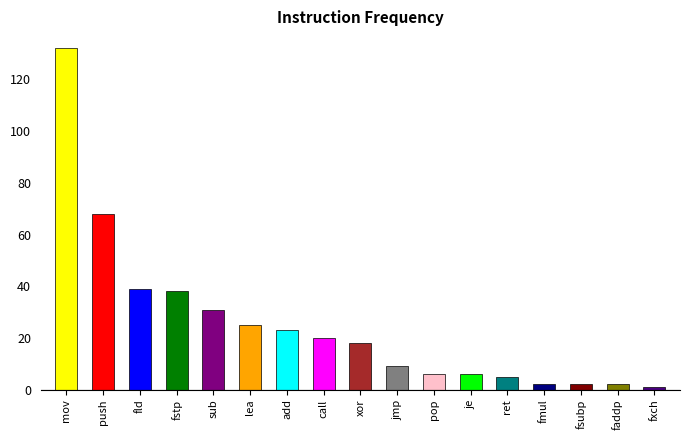

What is the greatest value displayed?

132